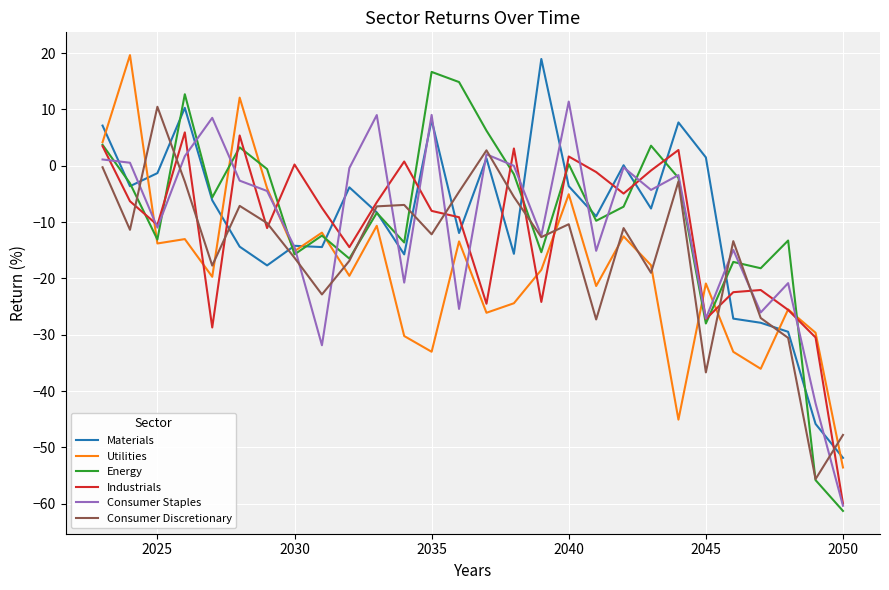

Which series has the widest spread of values?

Energy